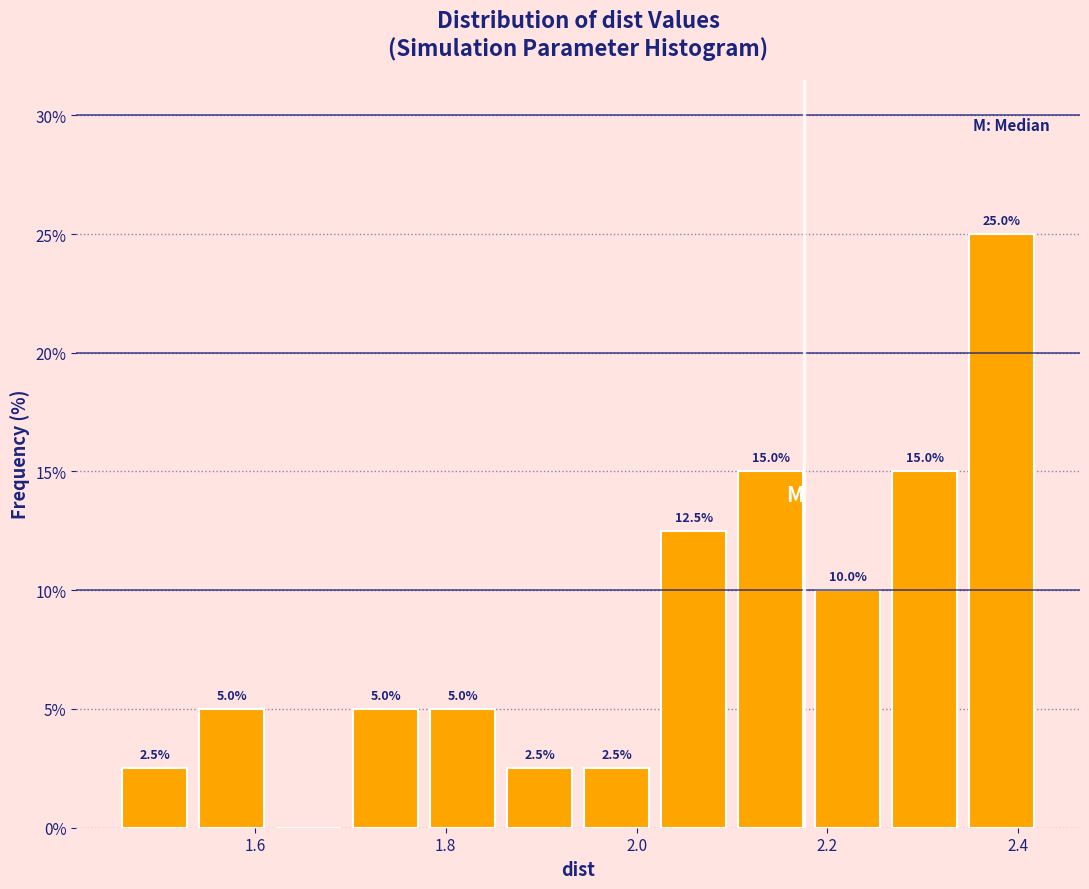

Over which range of the x-axis is the bar tallest?

2.34 to 2.42